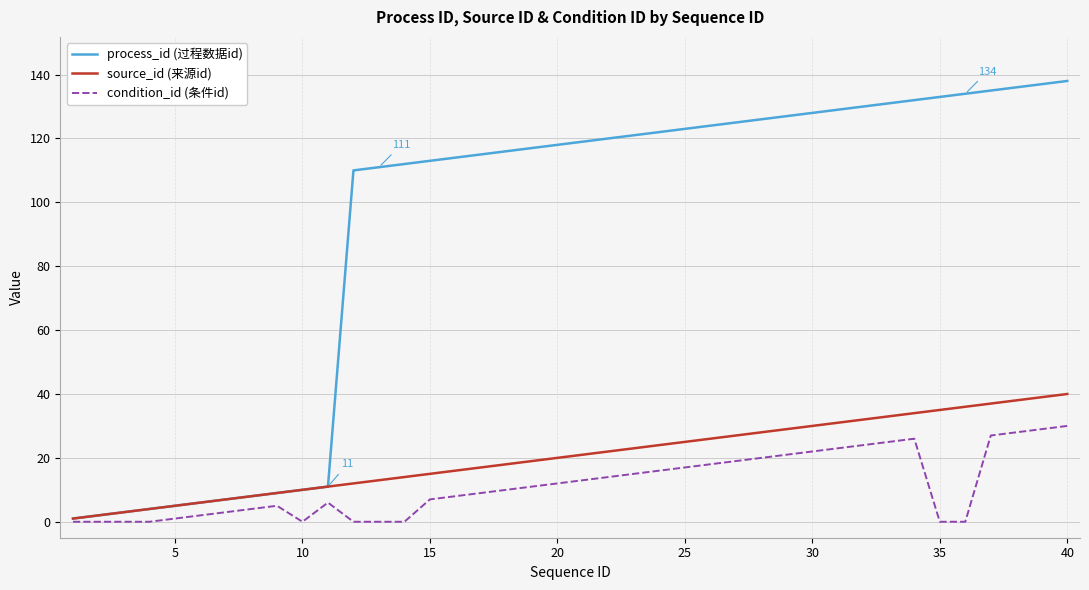

List the series in order of their peak value, highest first.

process_id (过程数据id), source_id (来源id), condition_id (条件id)